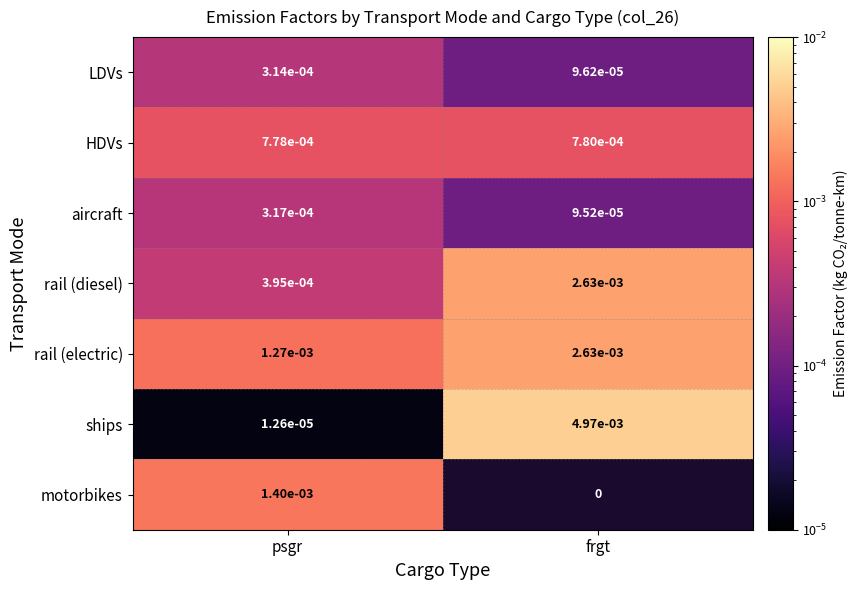

Which category has the lowest value in the ships series?

psgr